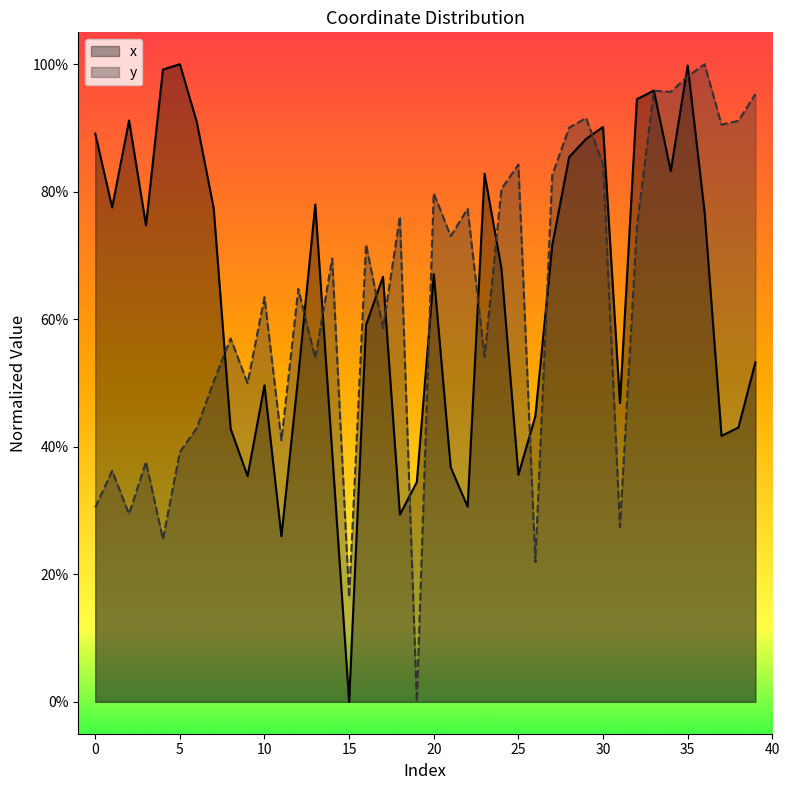

How many distinct data groups are displayed?

2